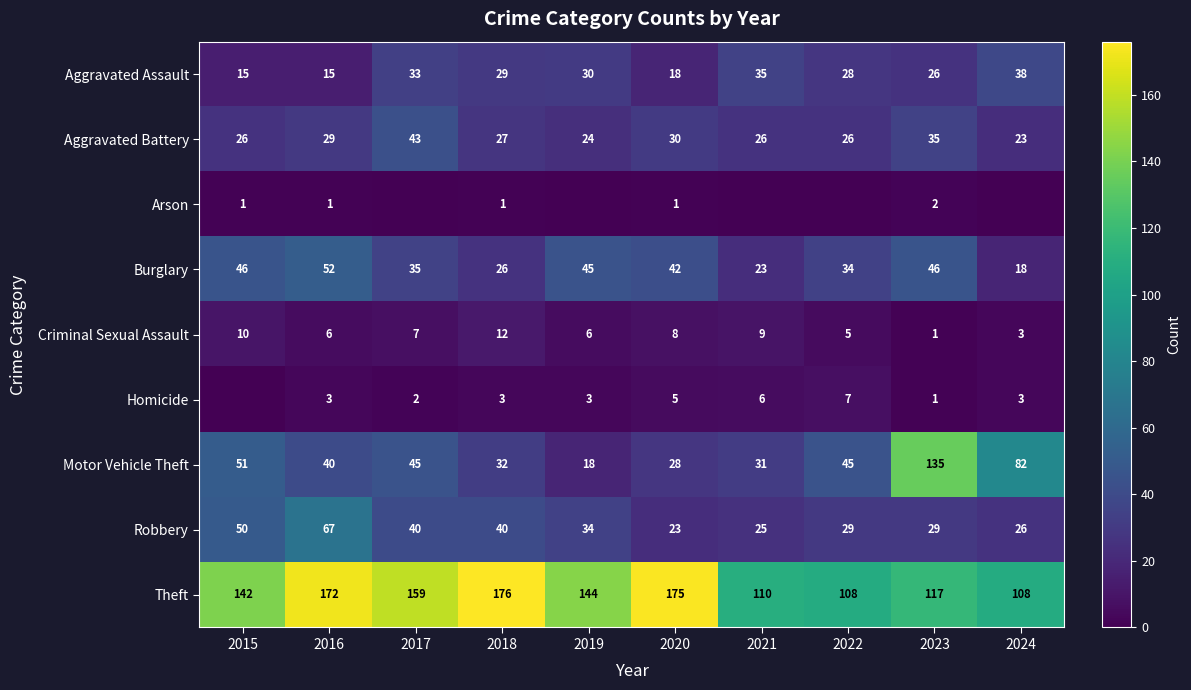

Where does the Robbery series first go above 34?

2015